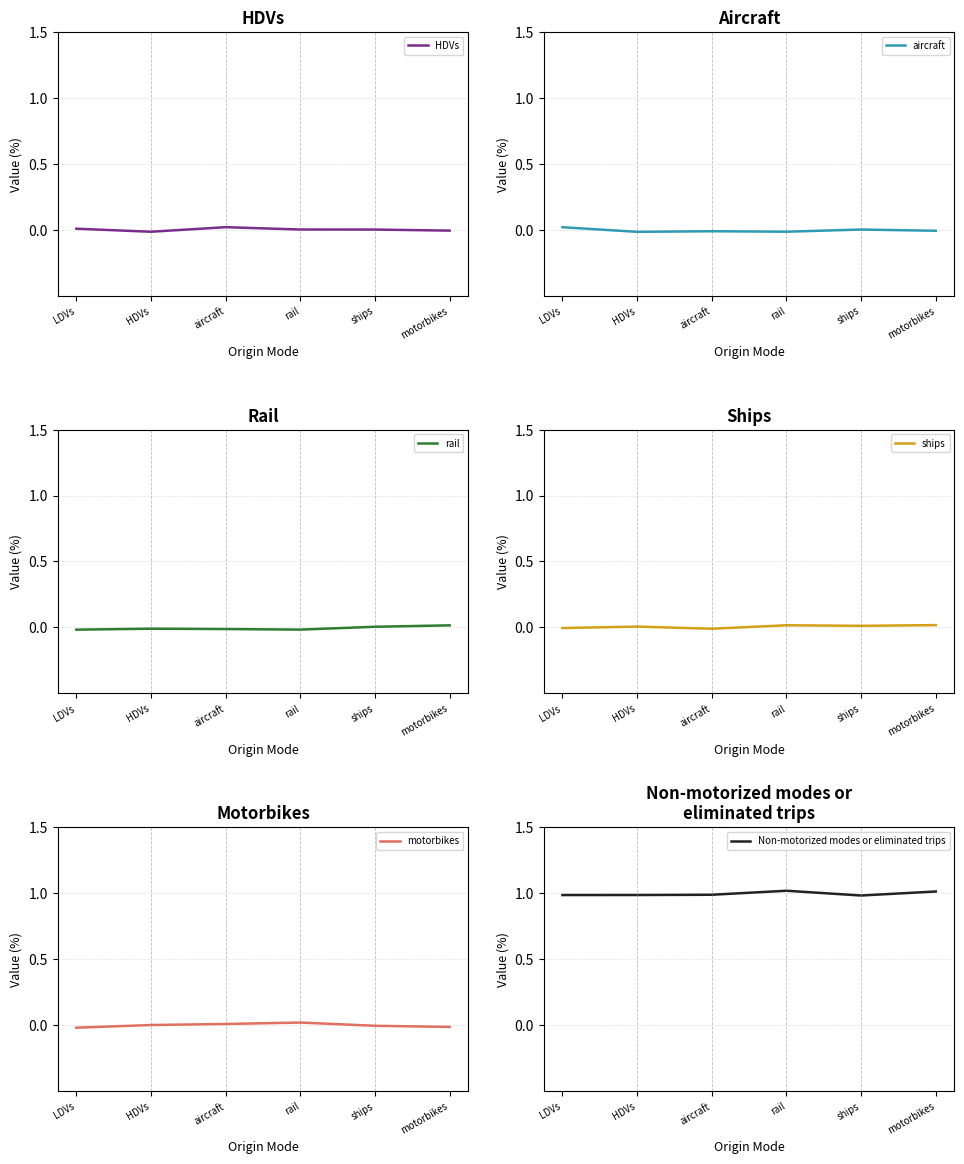

The value of ships at ships is 0.0. True or false?

False